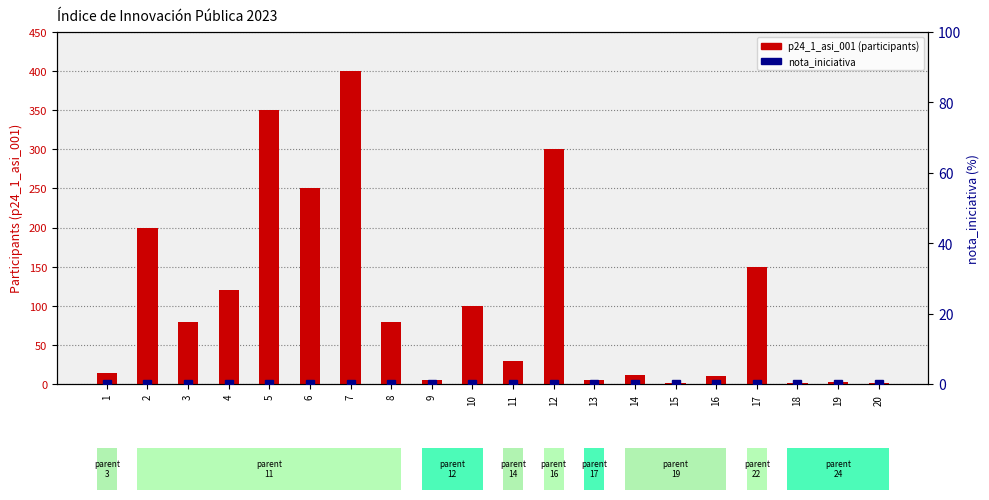

Is the value of nota_iniciativa at 11 greater than the value of p24_1_asi_001 (participants) at 19?

No